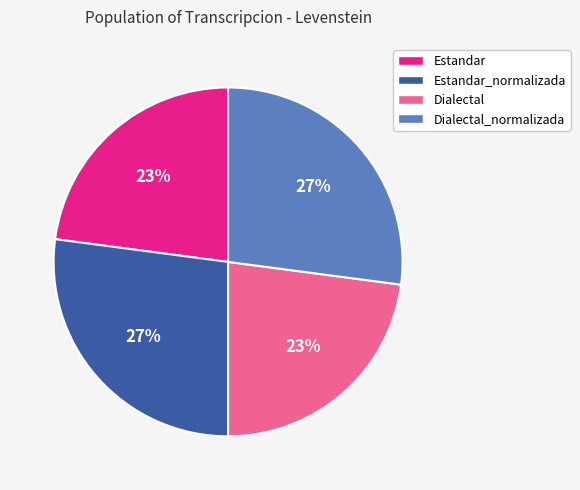

What percentage is the Dialectal slice, to the nearest percent?

23%